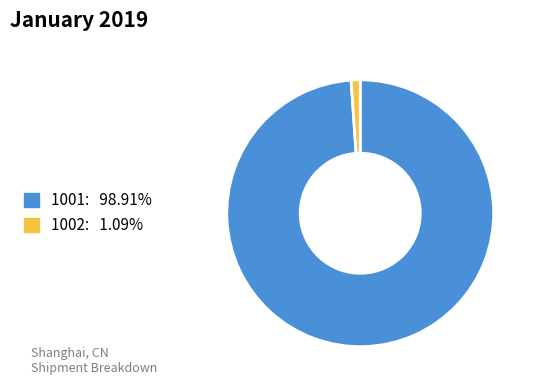

True or false: 1002 accounts for 1% of the total.

True